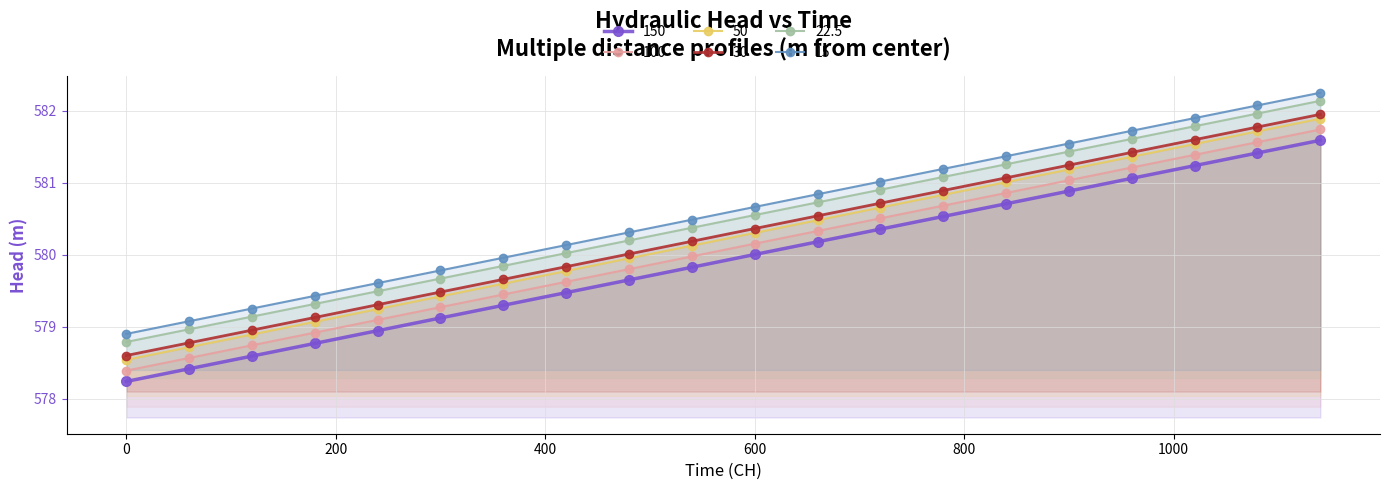

List the labels in order of 15 value, largest first.

1140, 1080, 1020, 960, 900, 840, 780, 720, 660, 600, 540, 480, 420, 360, 300, 240, 180, 120, 60, 0